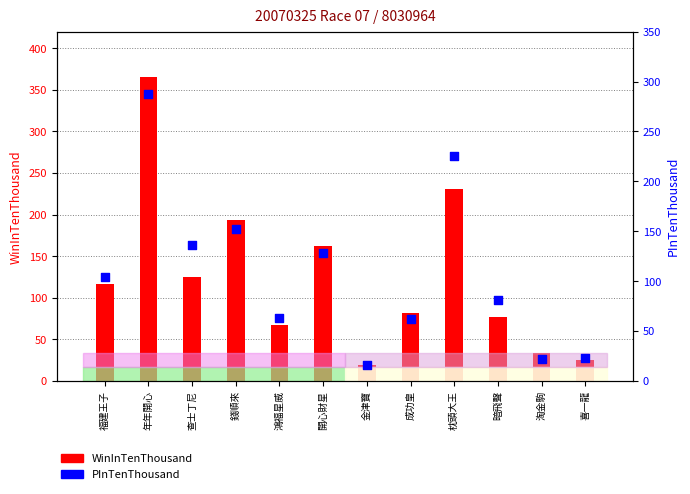

Which series has the largest total across all categories?

WinInTenThousand